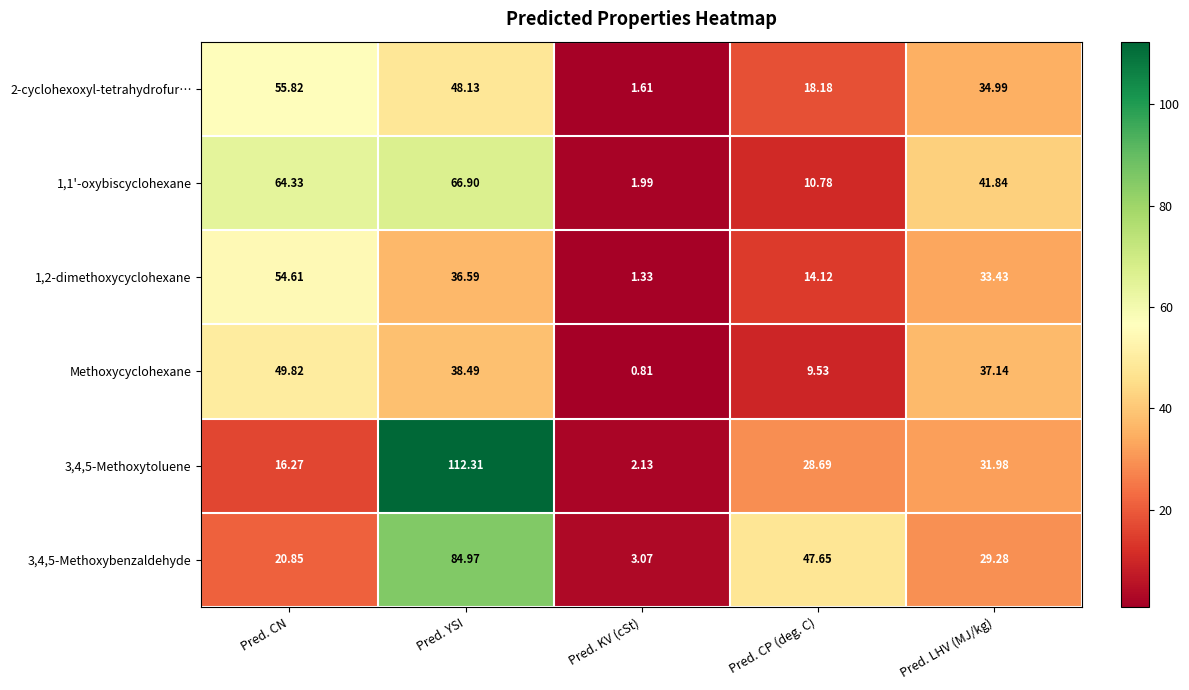

Which category has the highest value in the 3,4,5-Methoxybenzaldehyde series?

Pred. YSI